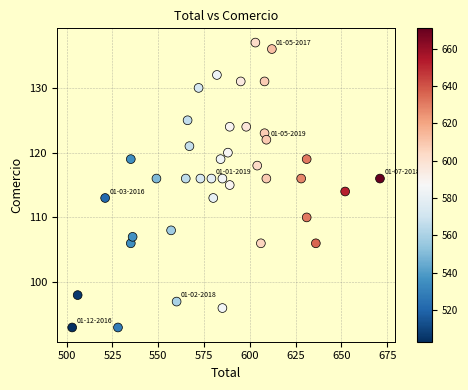

What is the range of Y values (max minus min)?

44